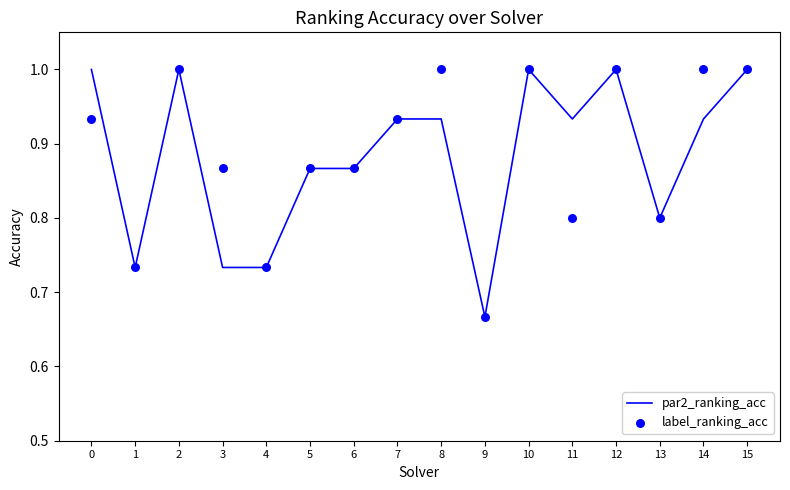

What is the total value across all series at 11?

1.7